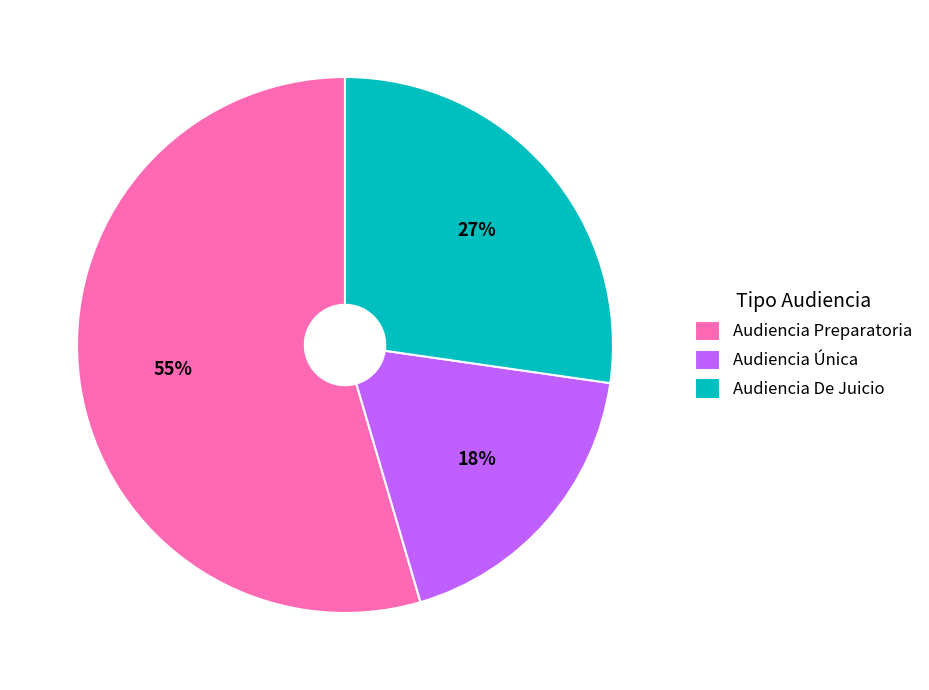

True or false: Audiencia Preparatoria accounts for 45% of the total.

False